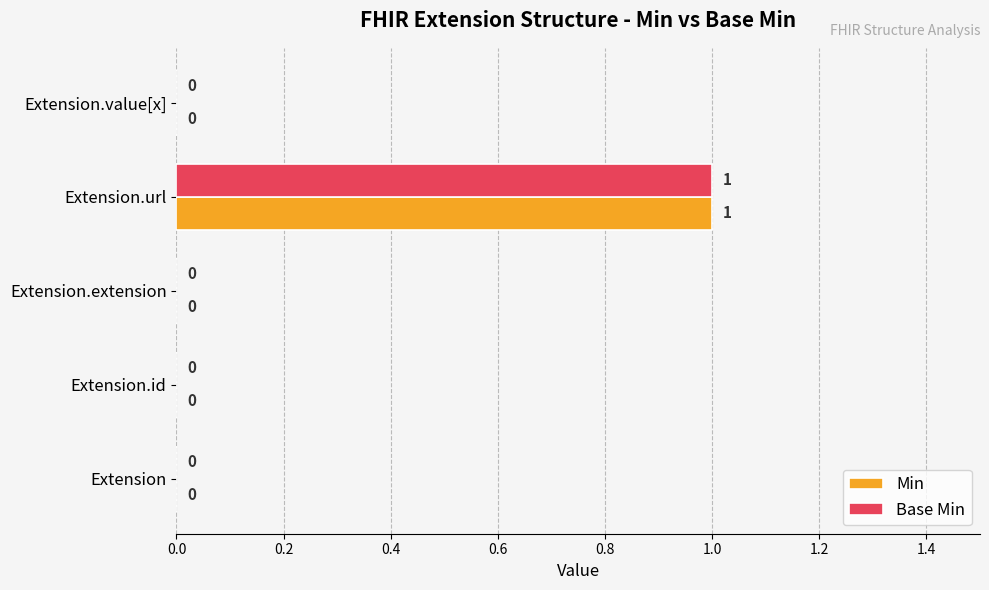

Which category has the highest value across all series?

Extension.url